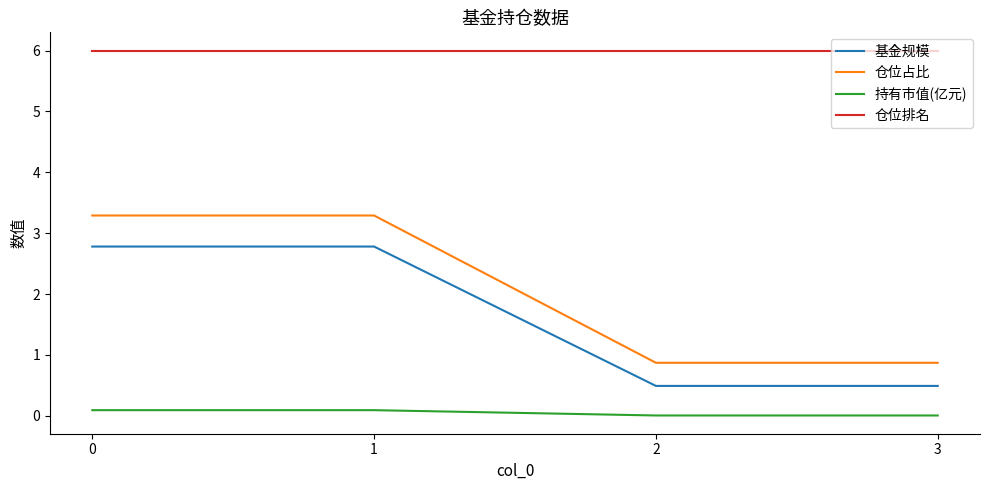

The value of 仓位排名 at 1 is 8.7. True or false?

False